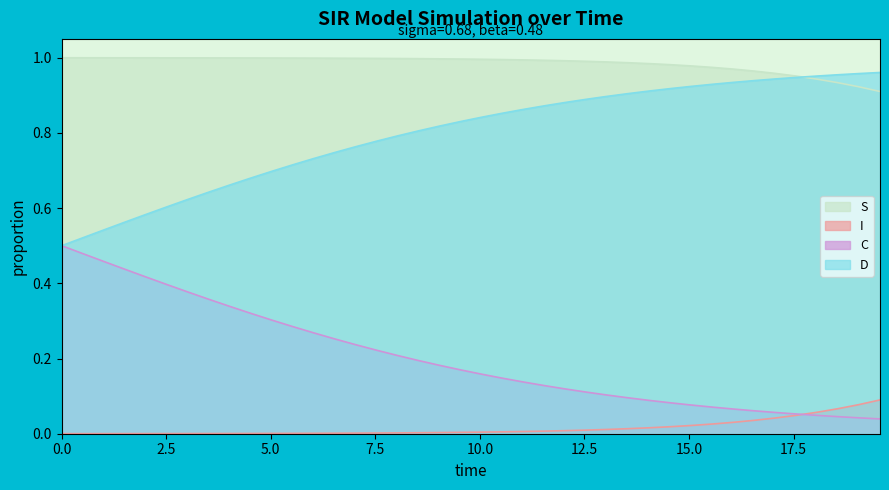

True or false: S and C cross at least once.

False